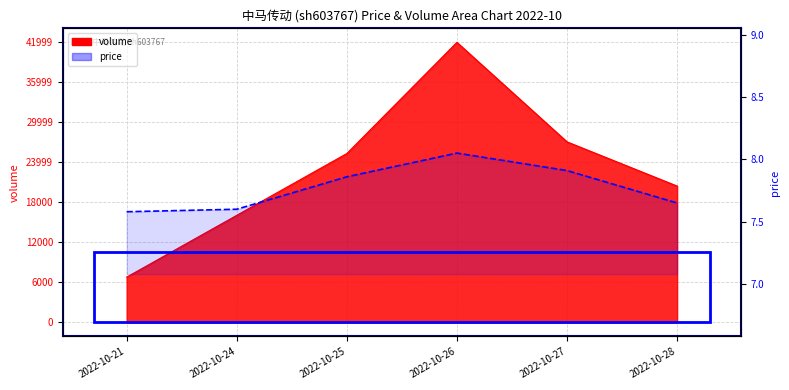

Which label corresponds to the smallest value in the chart?

2022-10-21